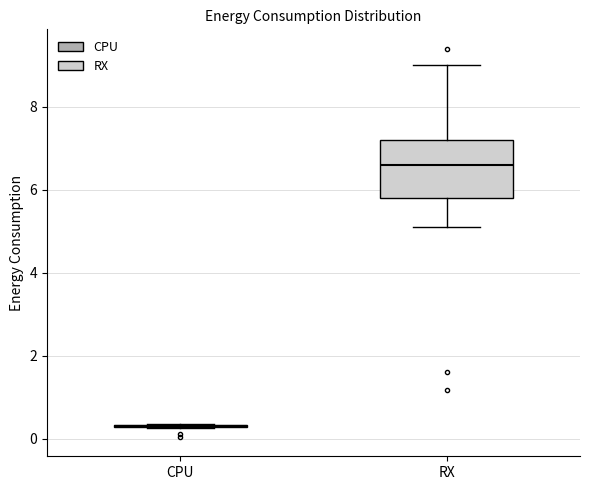

Reading left to right, read every box against the y-axis: the position of its median line, the range the box covers, and the ends of its whiskers. The values are not printed on the chart, so give them approximately, as read against the axis.

CPU: box collapsed to a line at 0.4, whiskers 0.2 to 0.4
RX: median 6.6, box 5.8 to 7.2, whiskers 5.0 to 9.0